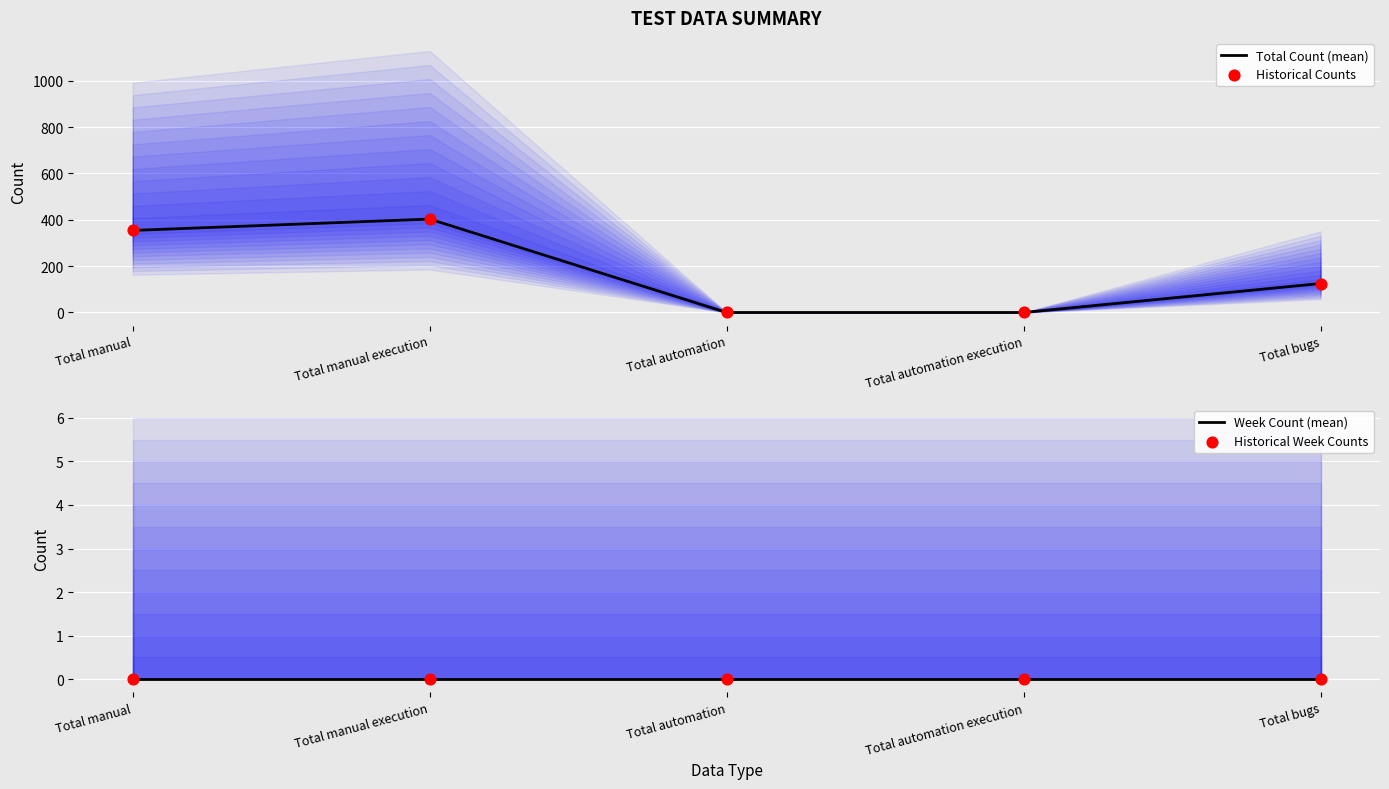

What are all the series names shown in the legend?

Total Count (mean), Historical Counts, Week Count (mean), Historical Week Counts